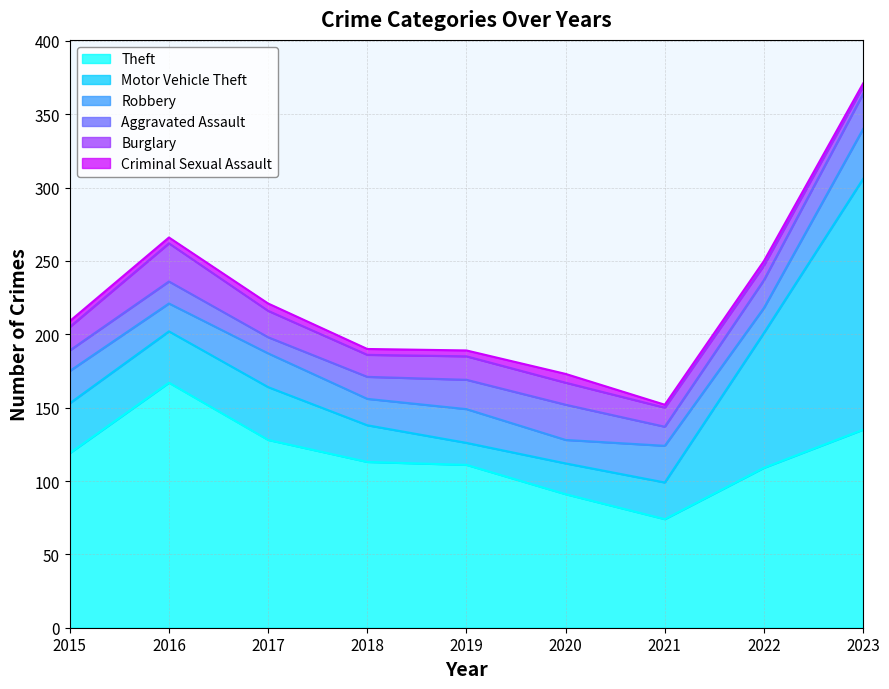

Which category has the lowest value in the Robbery series?

2020